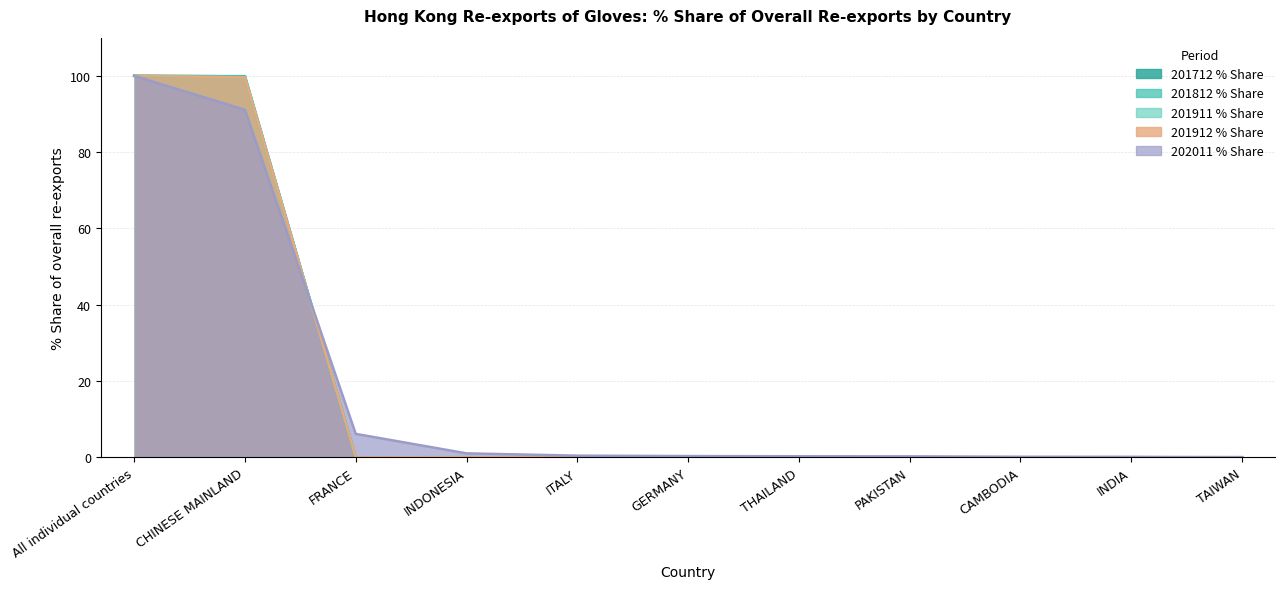

Which series has the widest spread of values?

201712 % Share